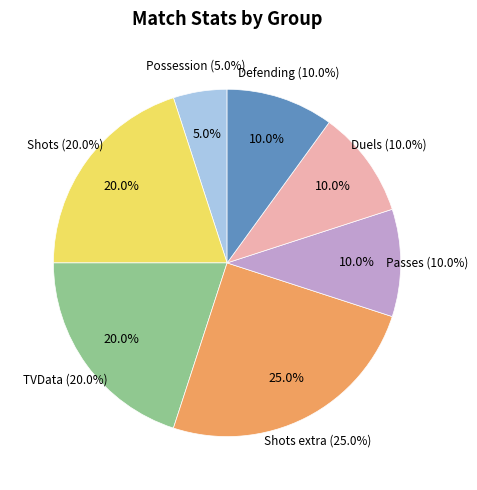

Does Possession represent more than half of the total?

No